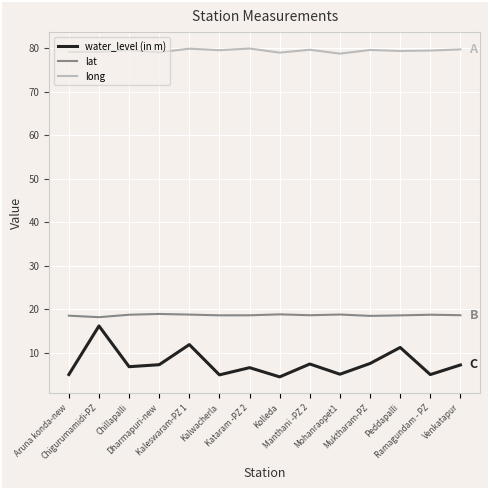

What position from the left is Venkatapur?

14